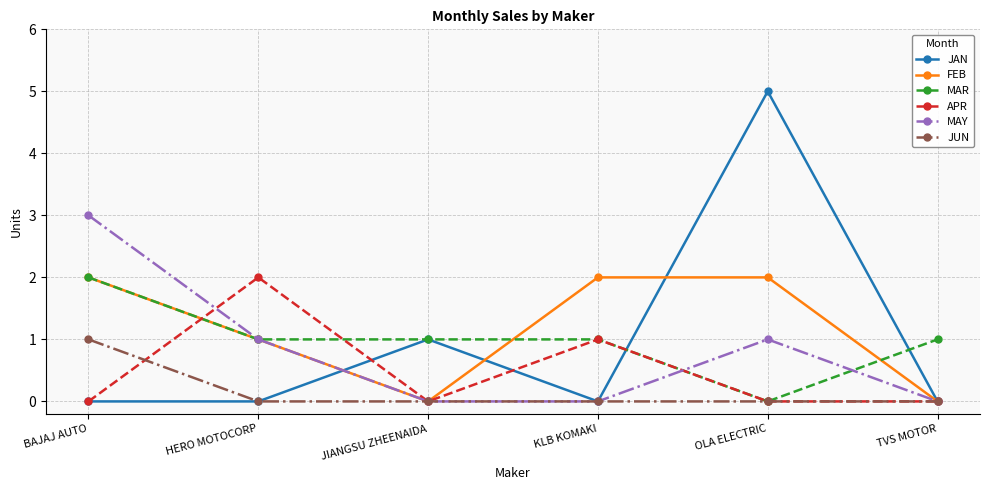

Is the value of FEB at KLB KOMAKI greater than the value of APR at JIANGSU ZHEENAIDA?

Yes